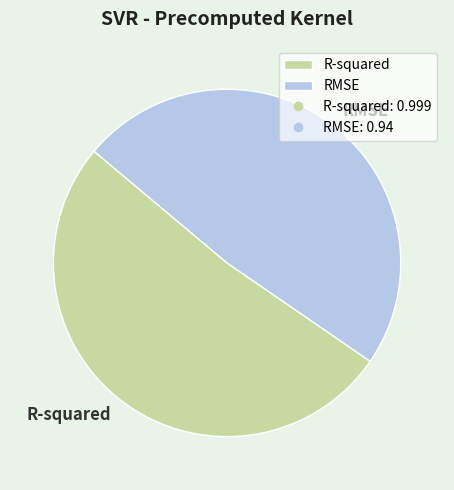

Which has a higher value, RMSE or R-squared?

R-squared